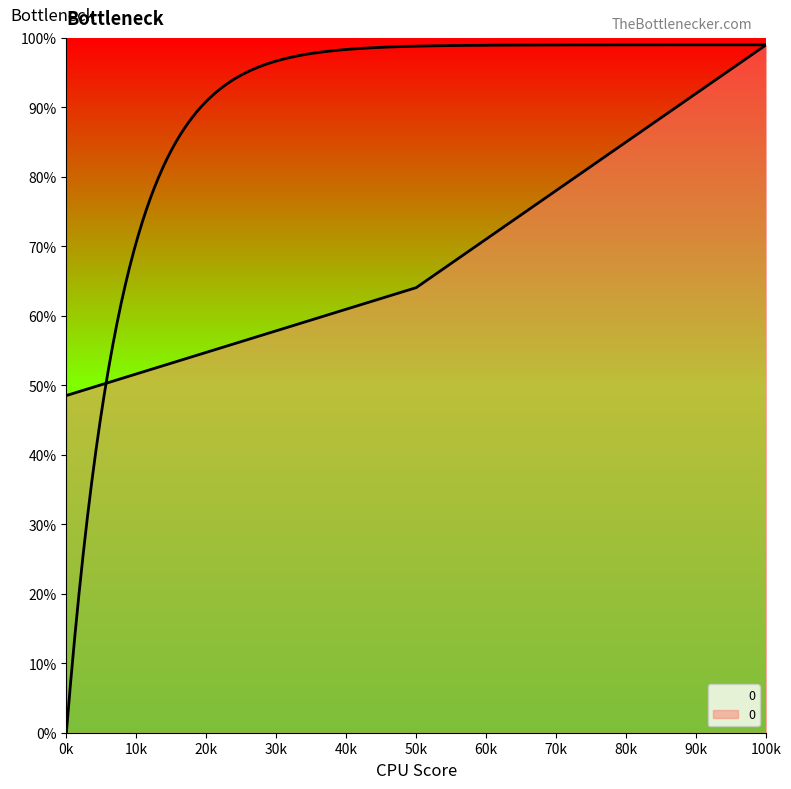

The chart shows a value of 37.3 at 50k. True or false?

False